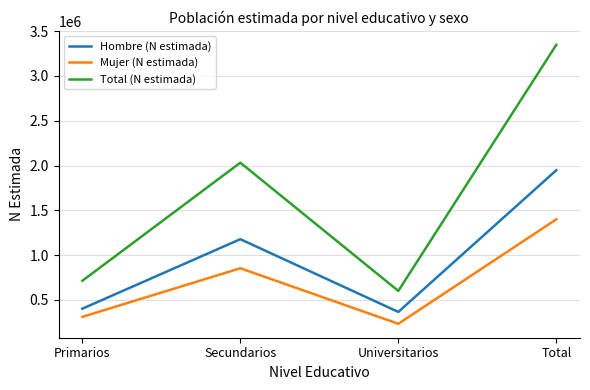

Is this an area chart (filled region under the line)?

No